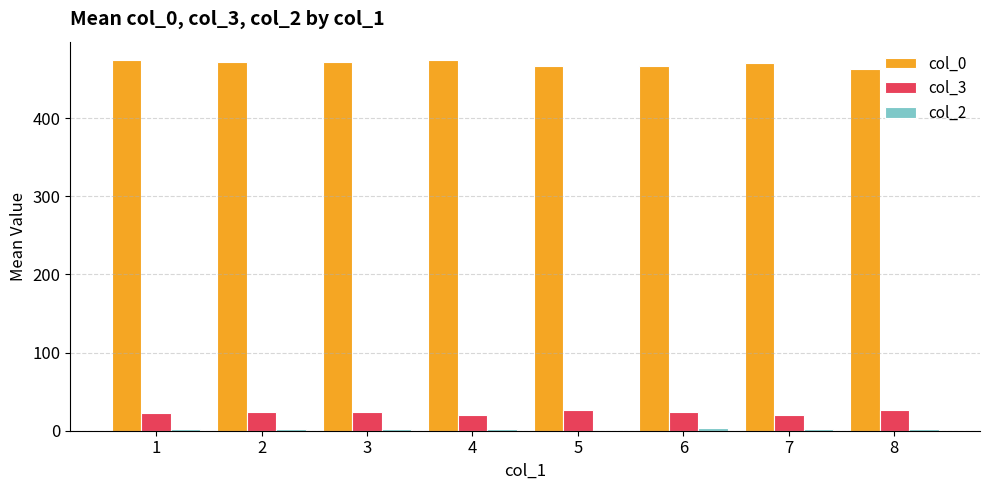

How many values in the col_3 series exceed 23?

5